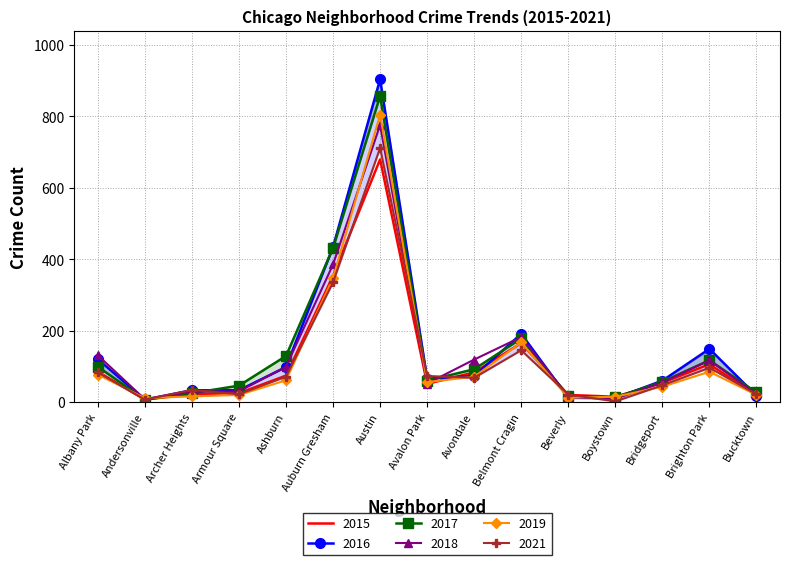

Rank the series at Austin from lowest to highest value.

2015, 2021, 2018, 2019, 2017, 2016